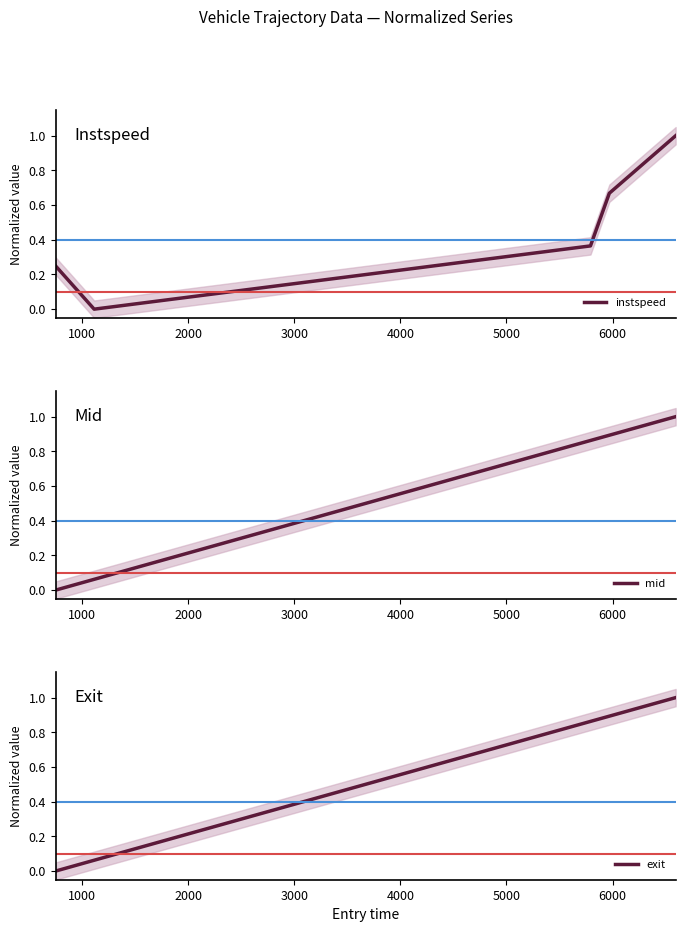

Is this an area chart (filled region under the line)?

No